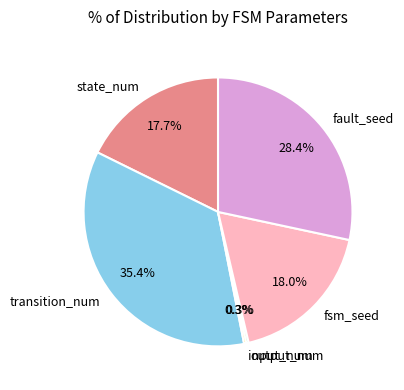

Is the sum of state_num and fsm_seed greater than half?

No